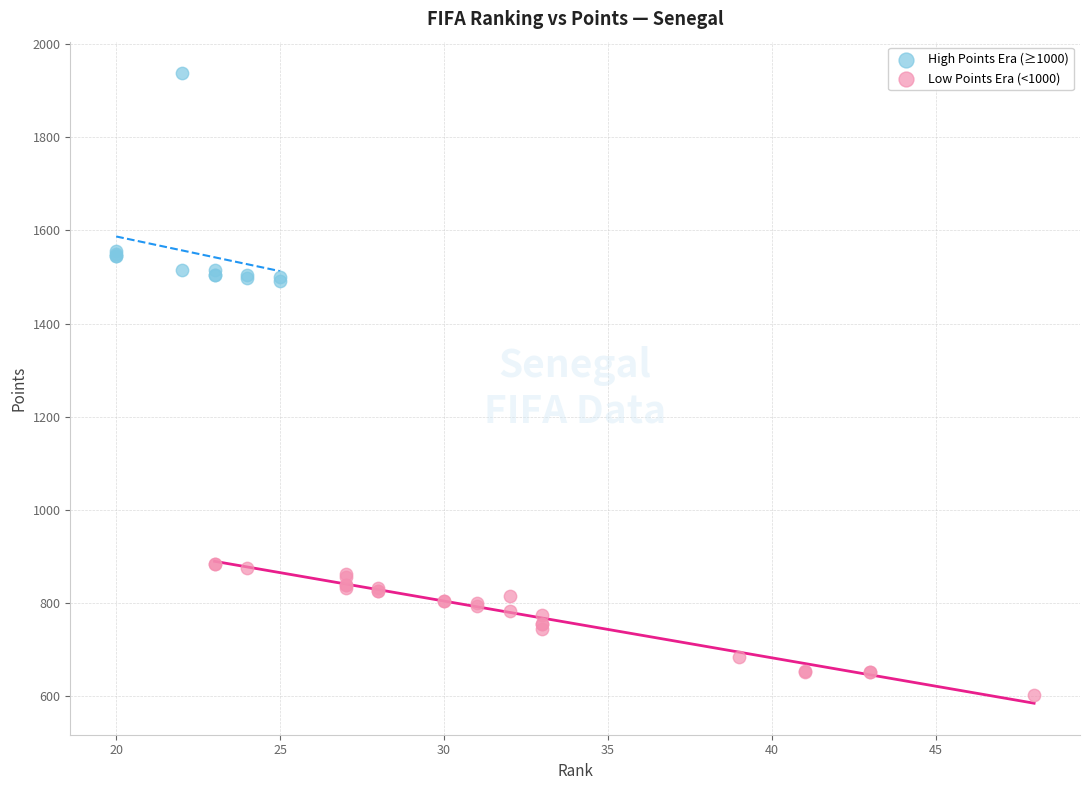

What are all the series names shown in the legend?

High Points Era (≥1000), Low Points Era (<1000)